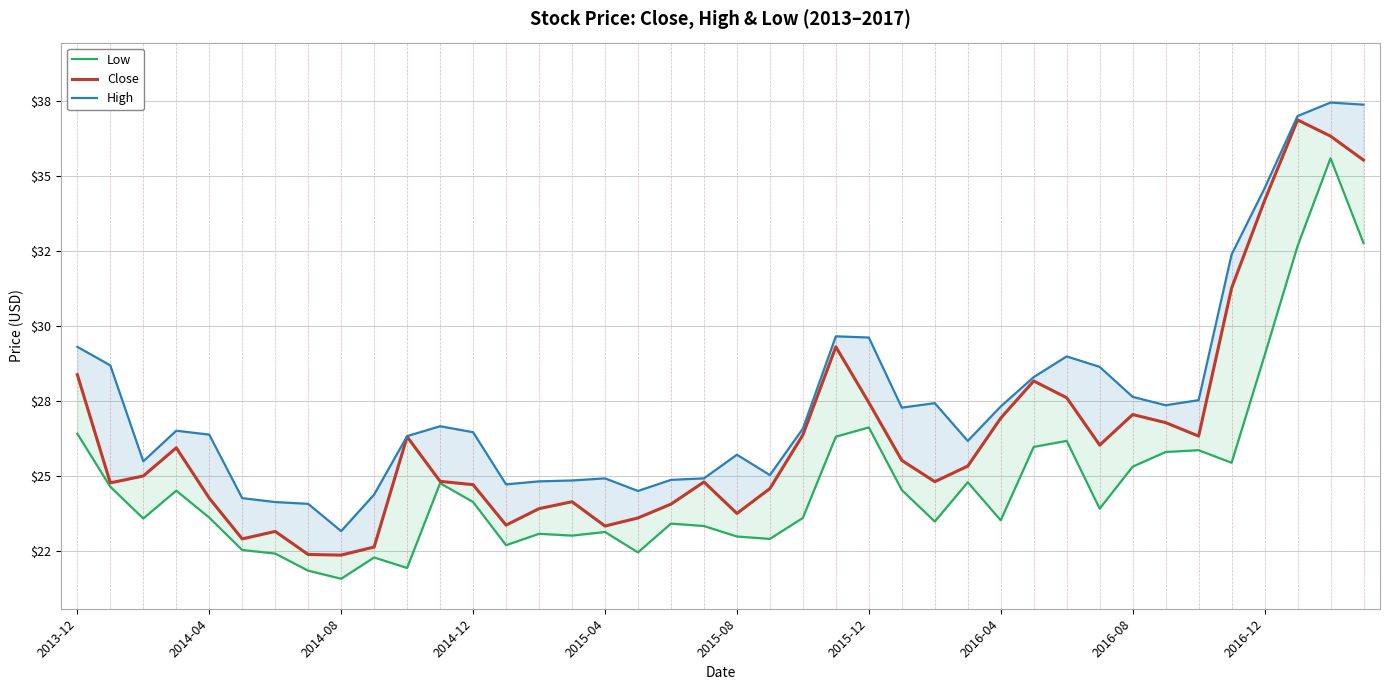

True or false: Low and Close intersect in this chart.

False